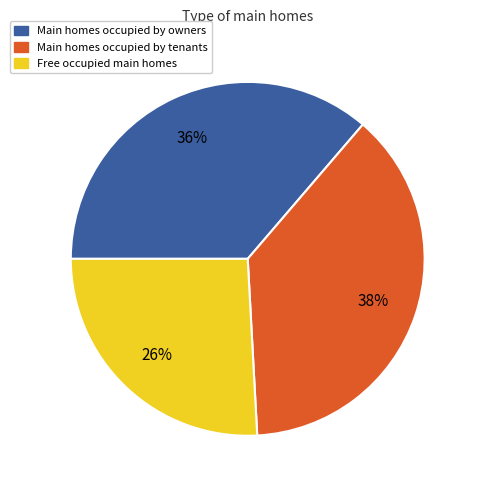

Which category has the biggest portion of the pie?

Main homes occupied by tenants